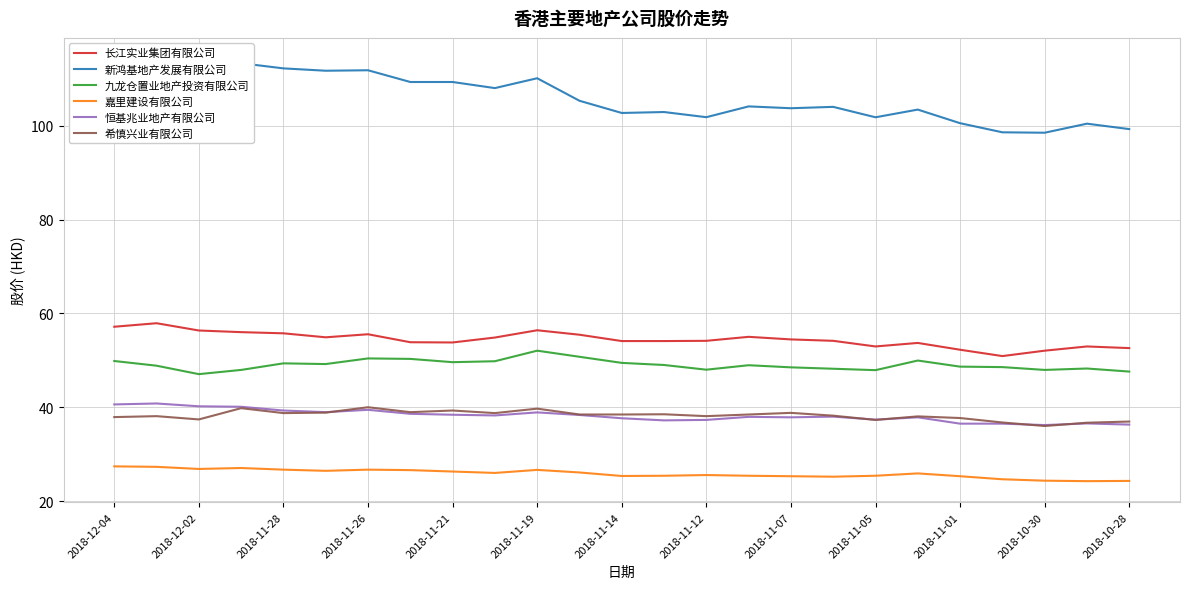

How many categories are shown in the chart?

25